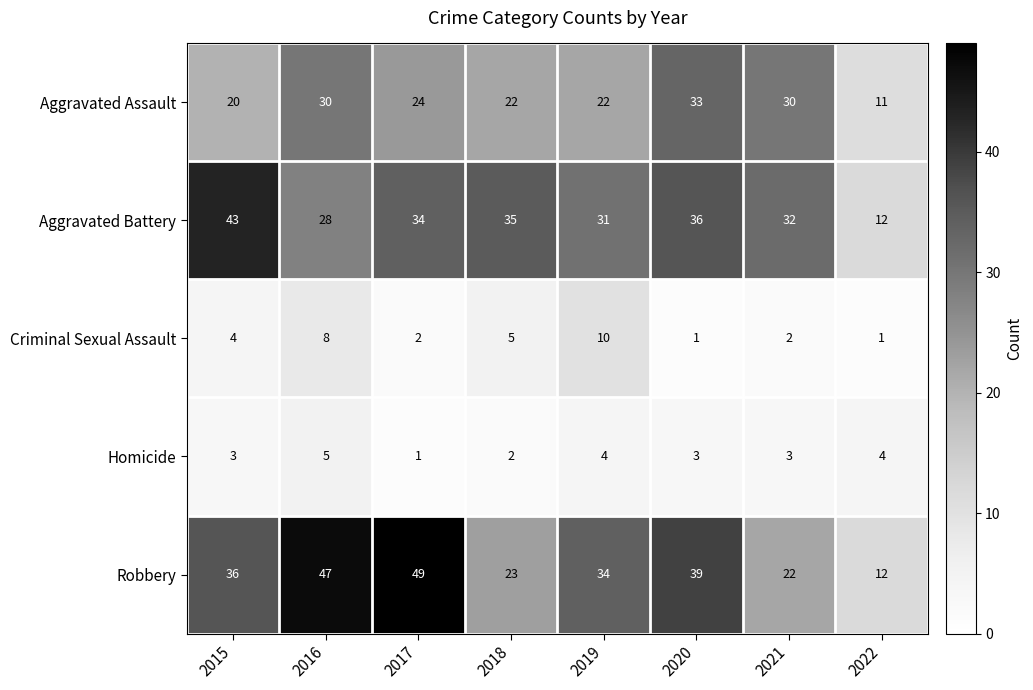

What is the total value across all series at 2018?

87